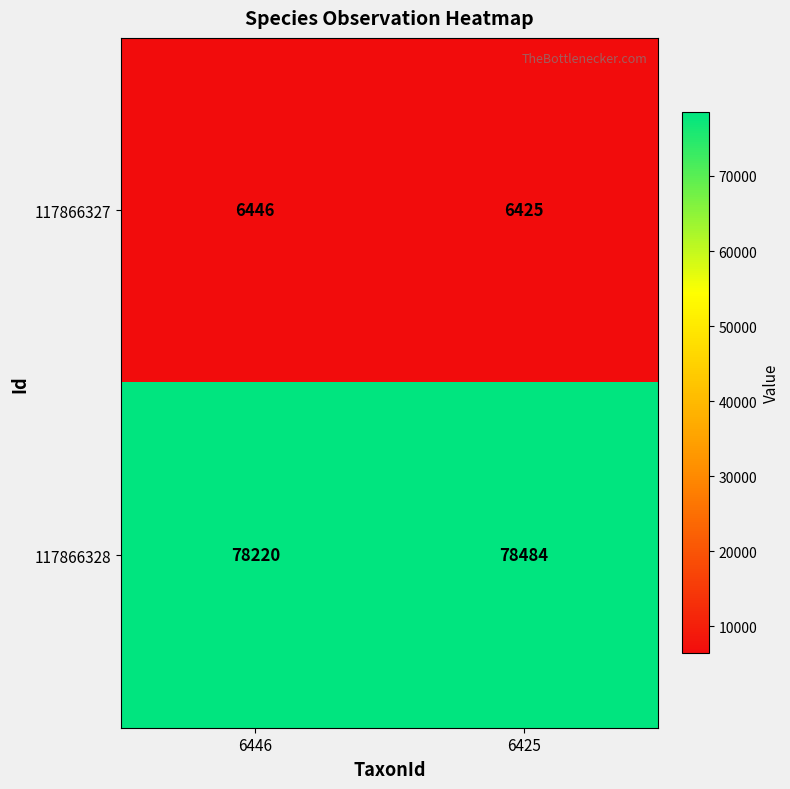

True or false: 117866328 has a value of 50789 at 6446.

False